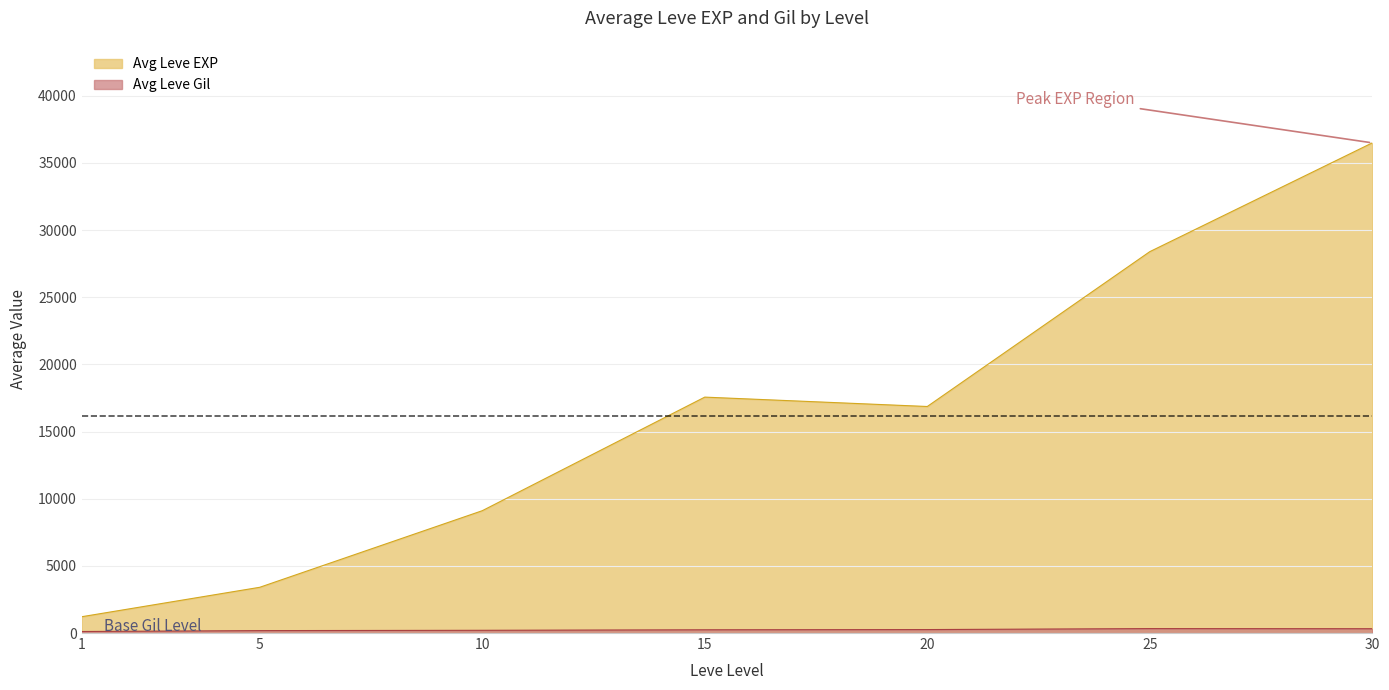

Which series has the largest range (max minus min)?

Avg Leve EXP